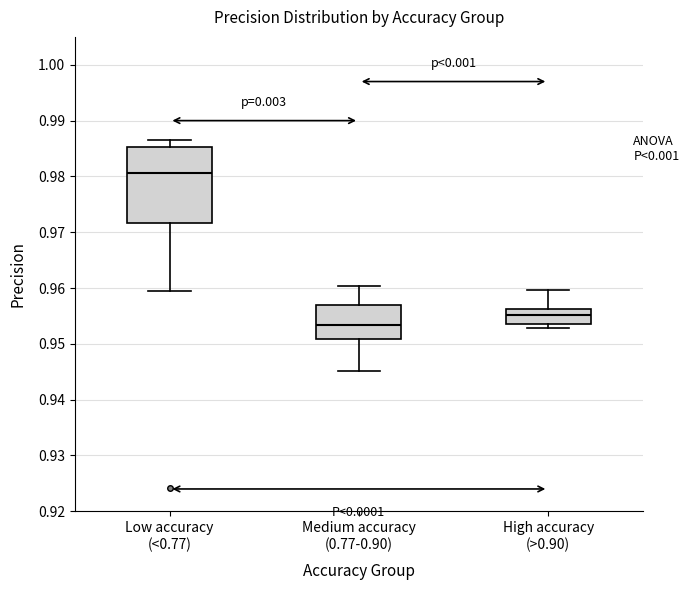

Which box is the tallest, from its lower edge to its upper edge?

Low accuracy (<0.77)